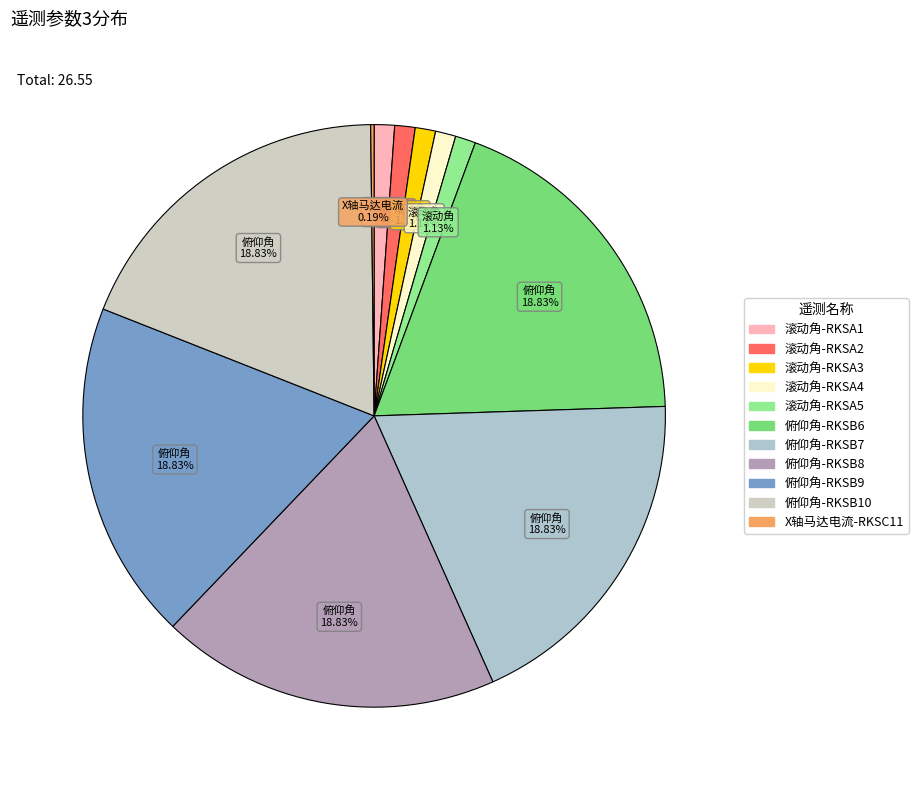

What is the largest slice in the pie chart?

俯仰角-RKSB6